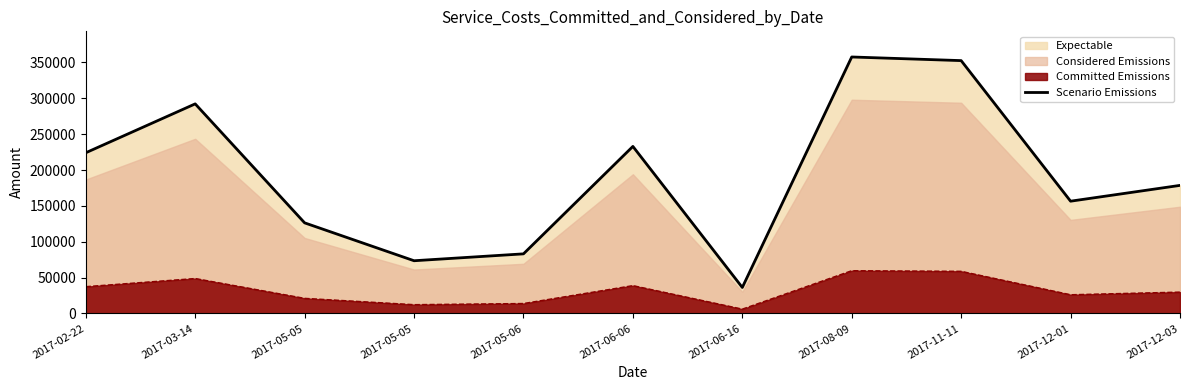

What is the label of the 6th point from the right?

2017-06-06